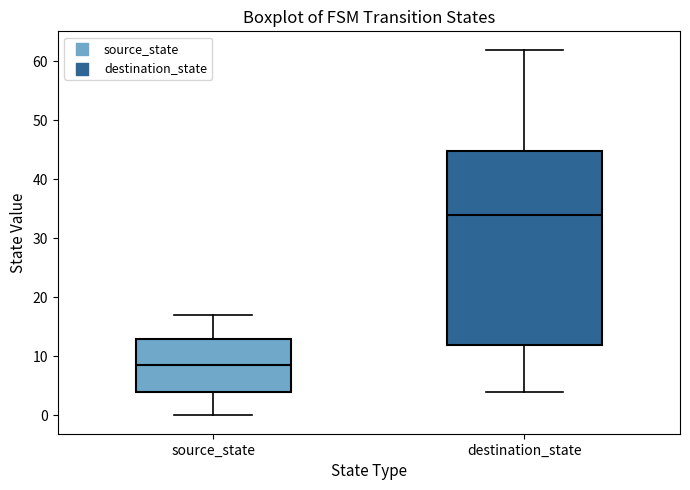

Reading left to right, read every box against the y-axis: the position of its median line, the range the box covers, and the ends of its whiskers. The values are not printed on the chart, so give them approximately, as read against the axis.

source_state: median 9, box 4 to 13, whiskers 0 to 17
destination_state: median 34, box 12 to 45, whiskers 4 to 62